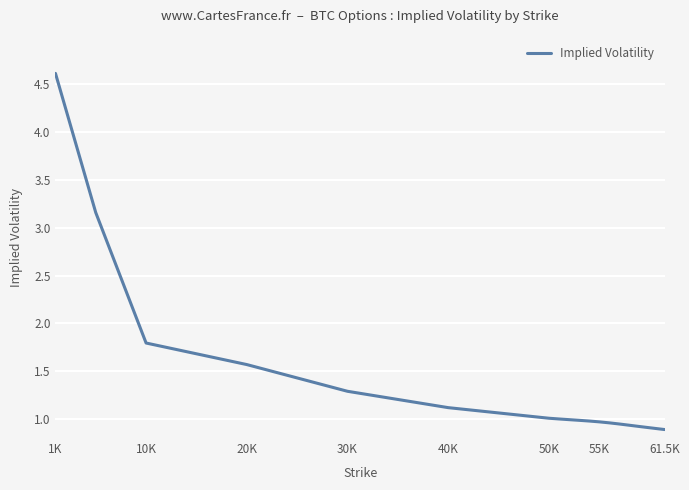

What is the difference between the maximum and minimum values?

3.7